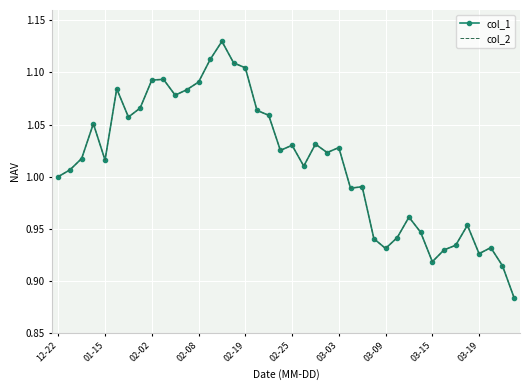

List the series in order of their peak value, highest first.

col_1, col_2